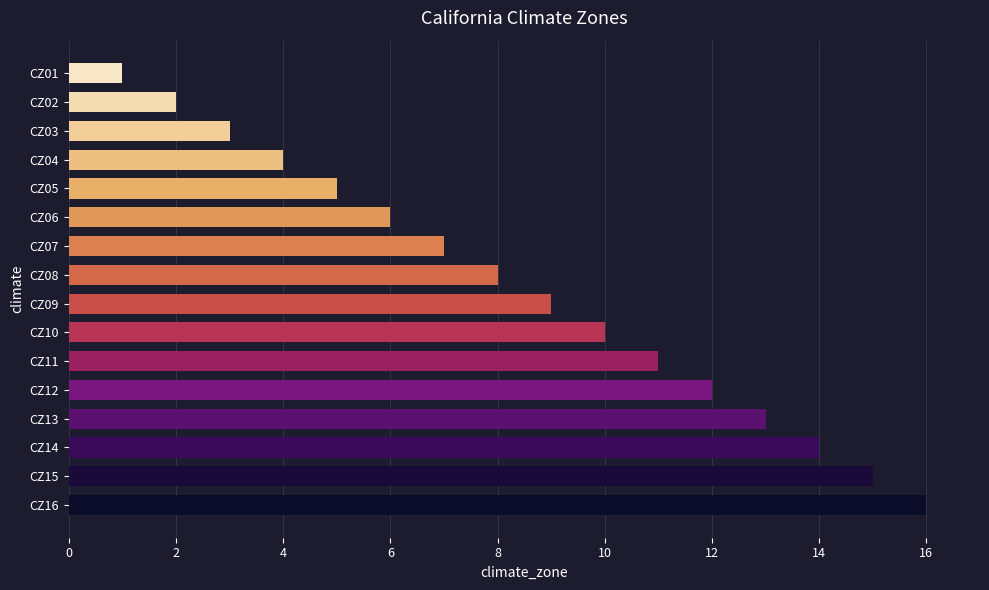

How many values are below 9?

8